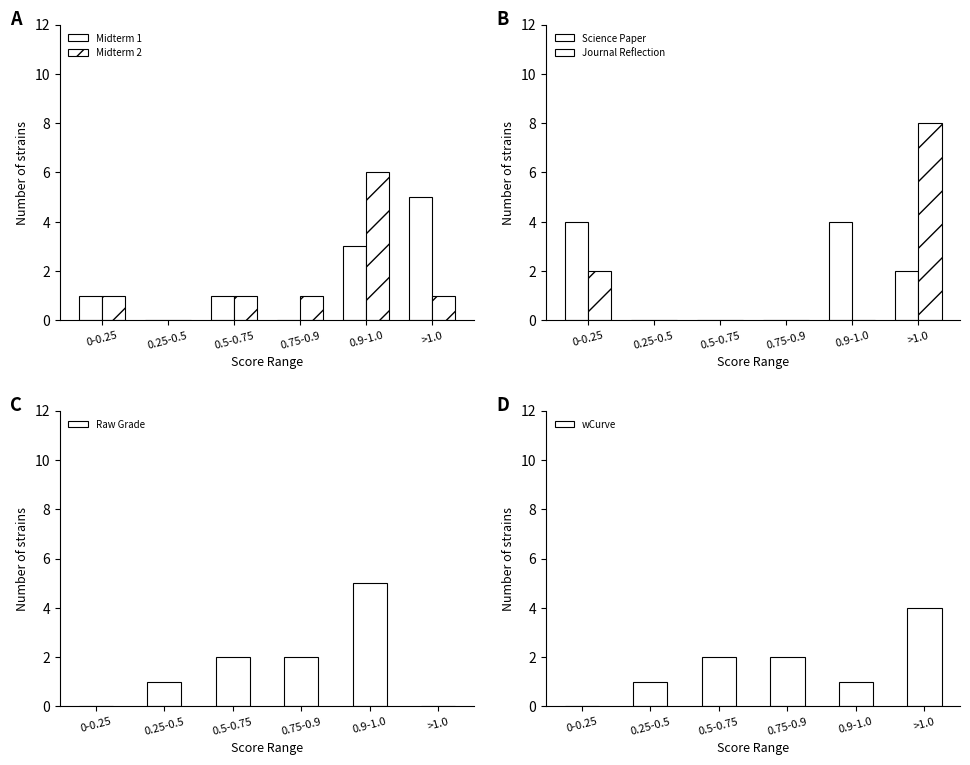

Count the Raw Grade values in the range 0 to 2.

5